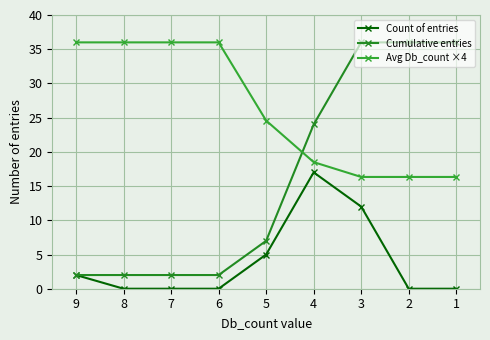

True or false: Cumulative entries and Count of entries cross at least once.

False